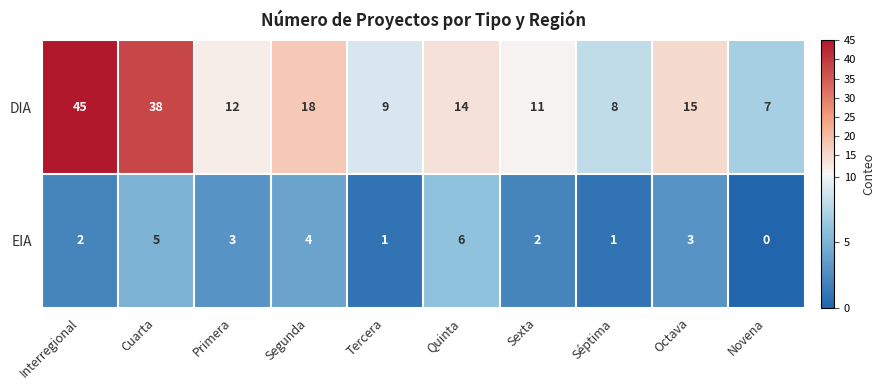

The DIA series shows 15 at Octava. True or false?

True